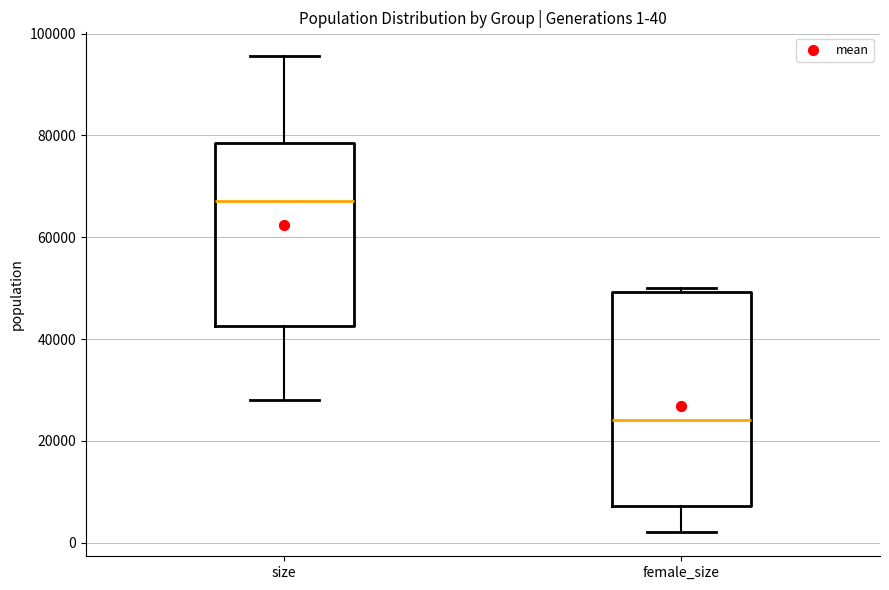

Which box has the lowest median line?

female_size